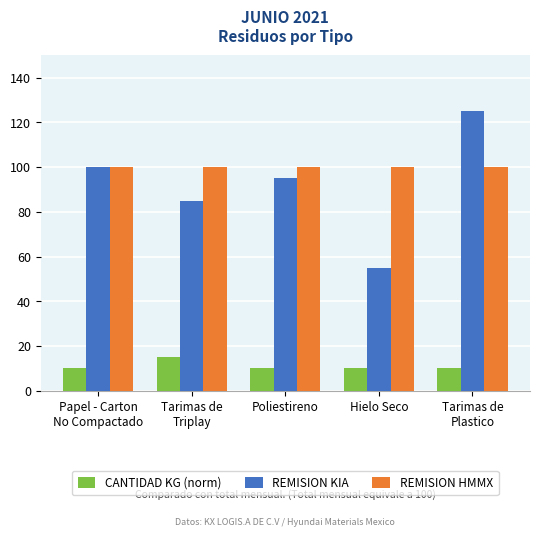

How many distinct data groups are displayed?

3